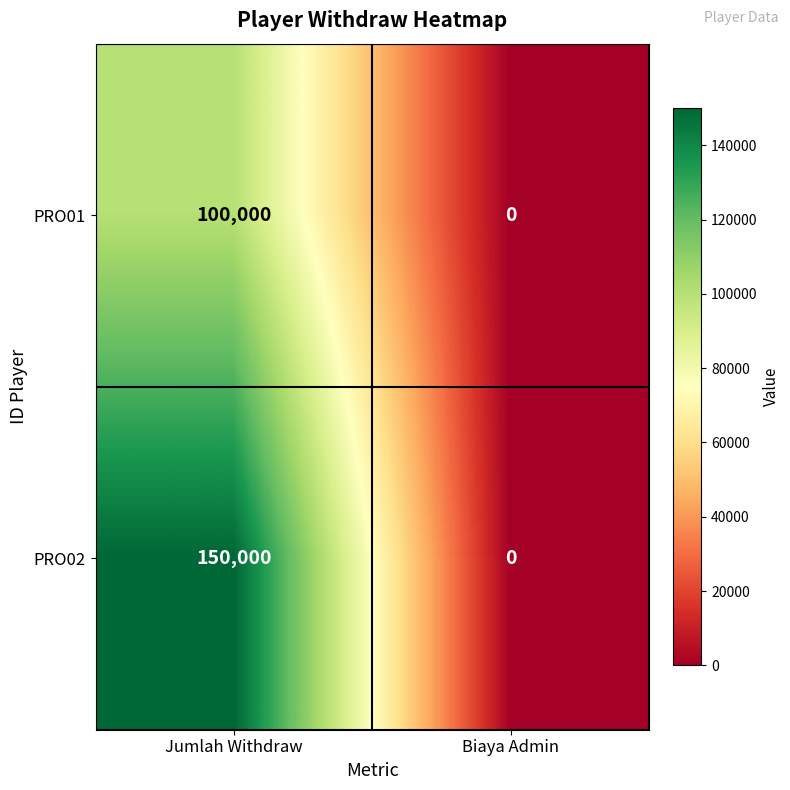

At how many categories does at least one series exceed 92719?

1